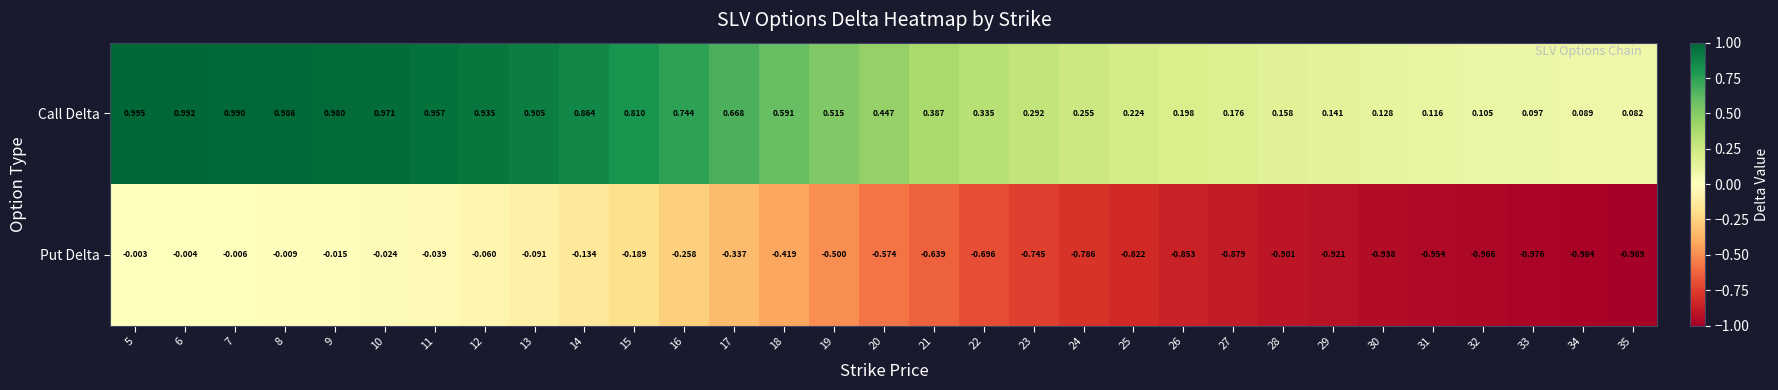

Which series has the widest spread of values?

Put Delta